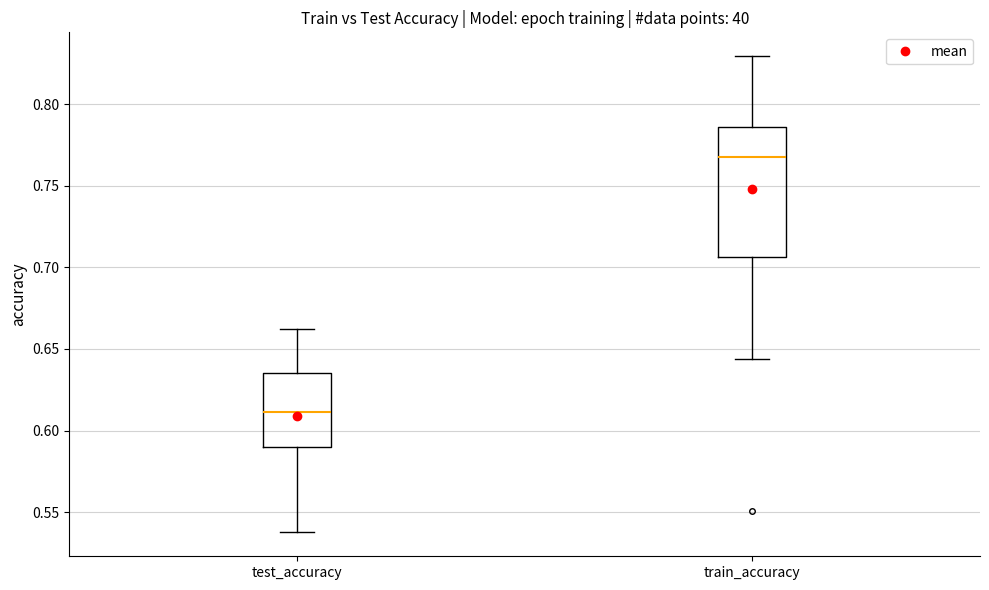

Reading left to right, read every box against the y-axis: the position of its median line, the range the box covers, and the ends of its whiskers. The values are not printed on the chart, so give them approximately, as read against the axis.

test_accuracy: median 0.610, box 0.590 to 0.635, whiskers 0.535 to 0.660
train_accuracy: median 0.770, box 0.705 to 0.785, whiskers 0.645 to 0.830